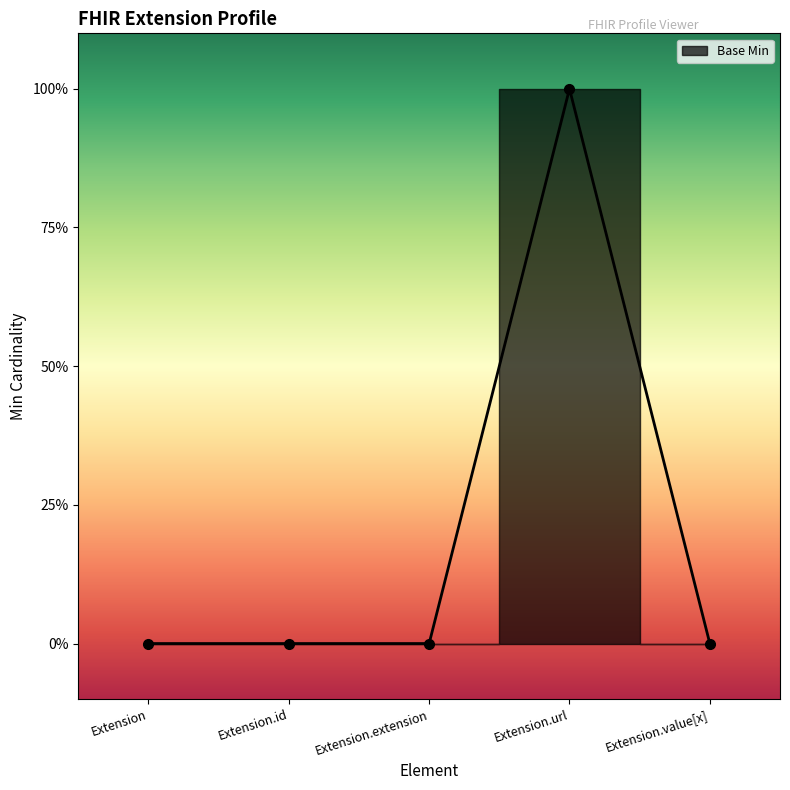

The value at Extension.id is 0. True or false?

False